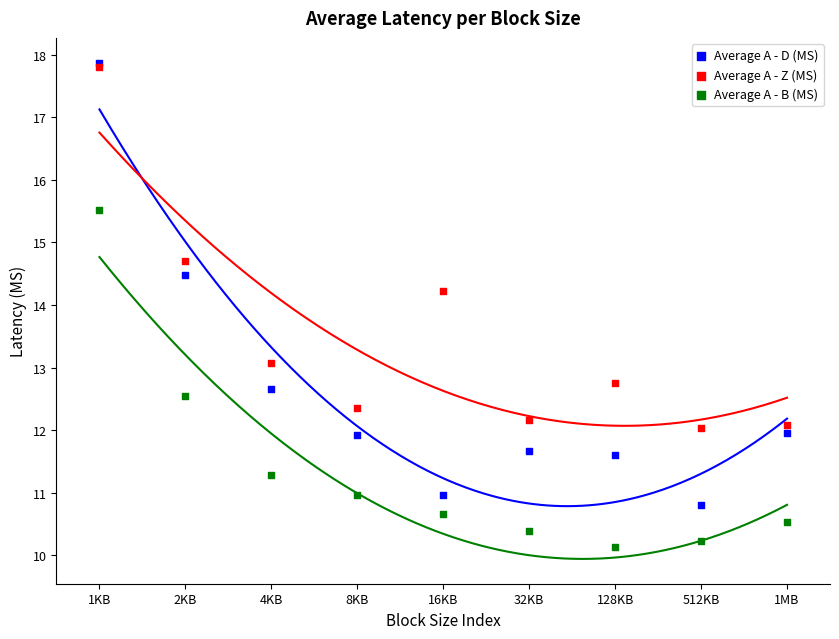

In the Average A - D (MS) series, what Y value is closest to 14?

14.5